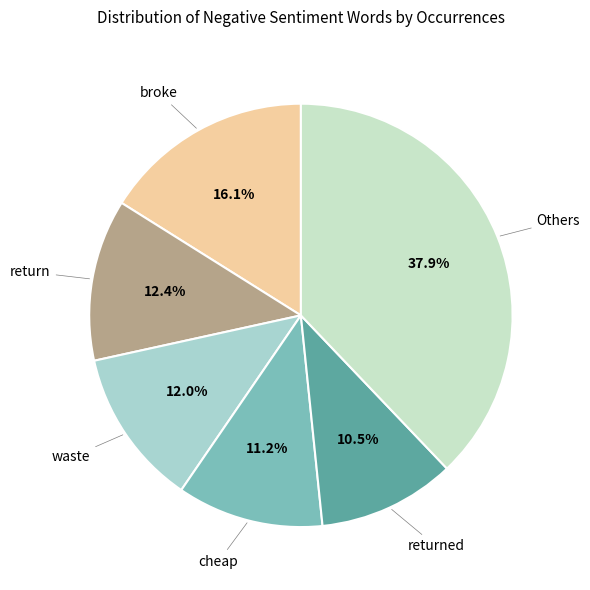

Does any single category account for the majority?

No